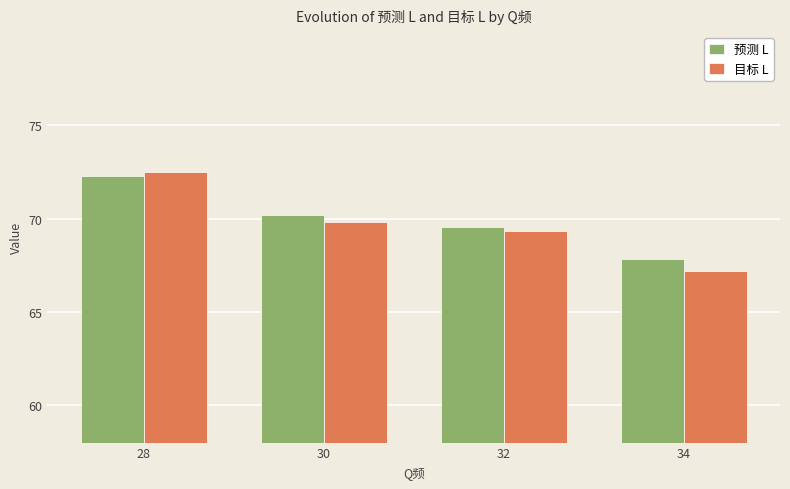

Which series has the widest spread of values?

目标 L